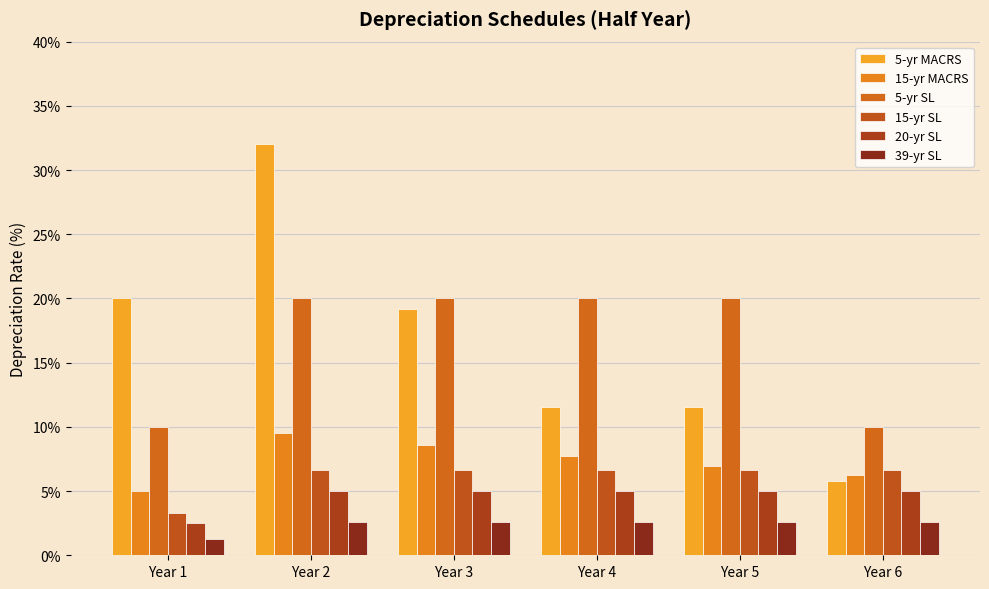

Where is 39-yr SL nearest to the value 1?

Year 1